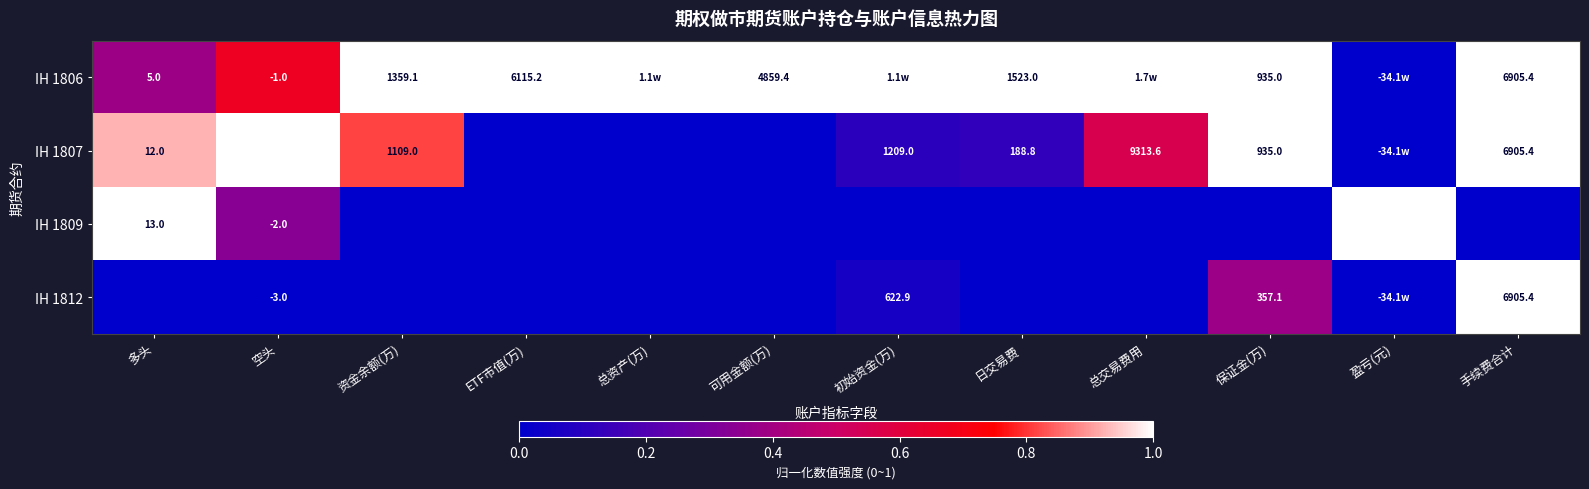

How many categories are shown in the chart?

12